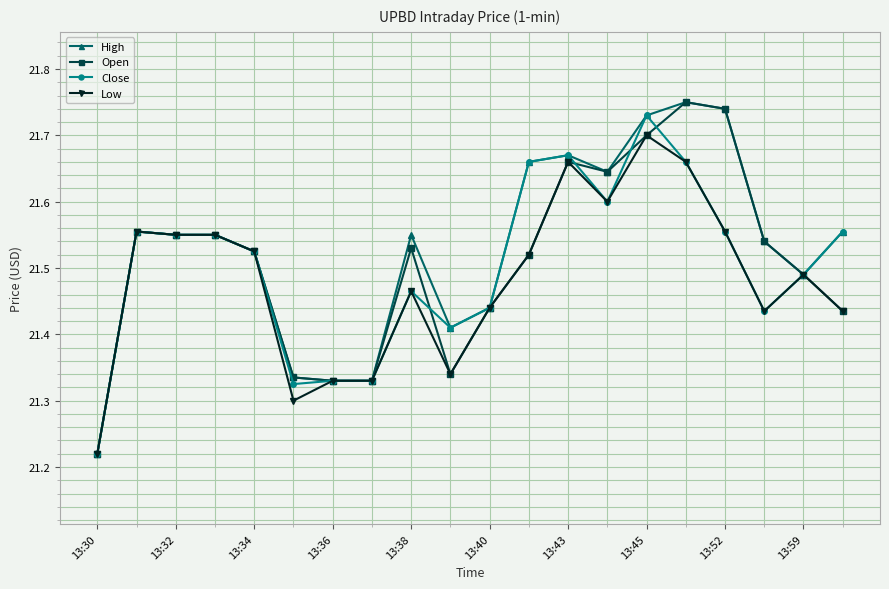

At how many categories does at least one series exceed 21?

20